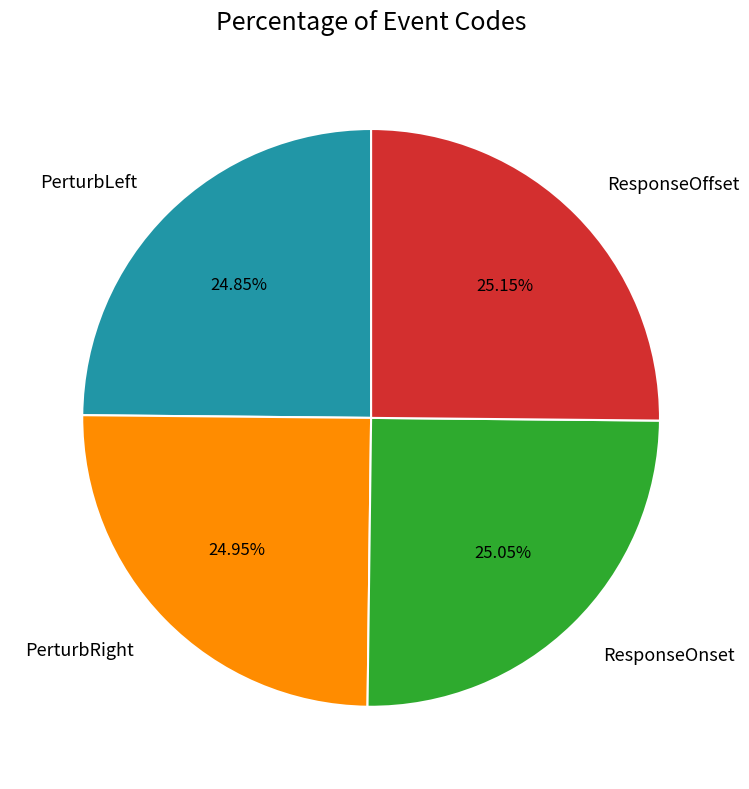

Does ResponseOnset represent more than half of the total?

No